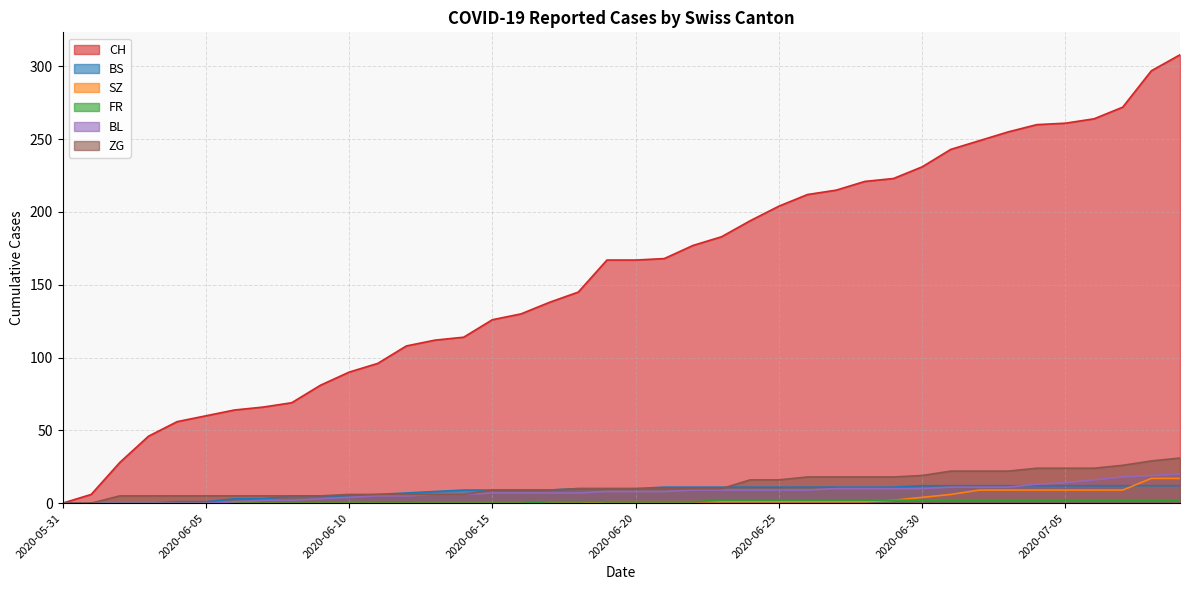

True or false: FR has more than 2 points higher than both neighbors.

False